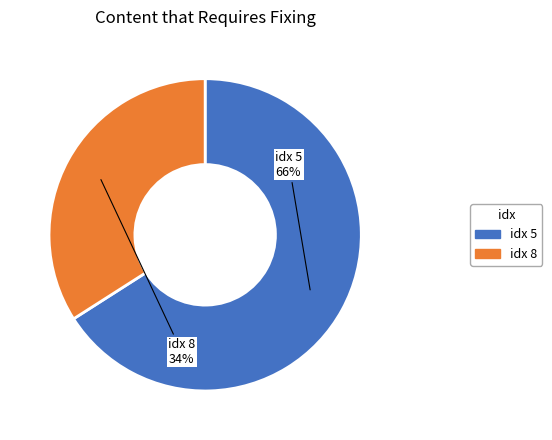

Do idx 5 and idx 8 together represent more than half of the pie?

Yes